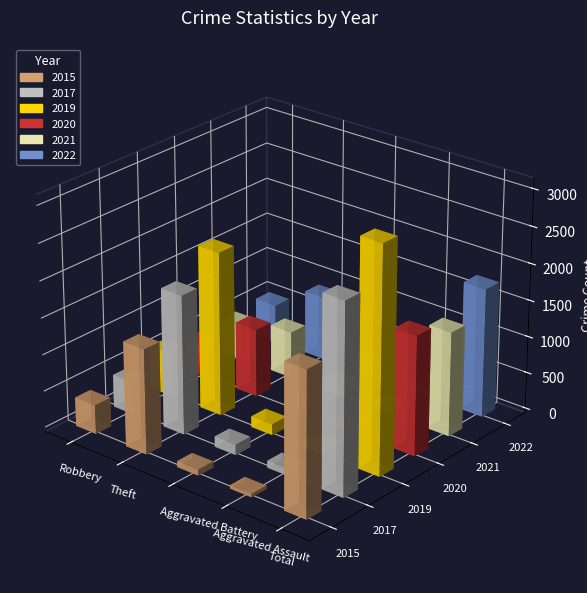

What are all the series names shown in the legend?

2021, 2019, 2017, 2022, 2020, 2015